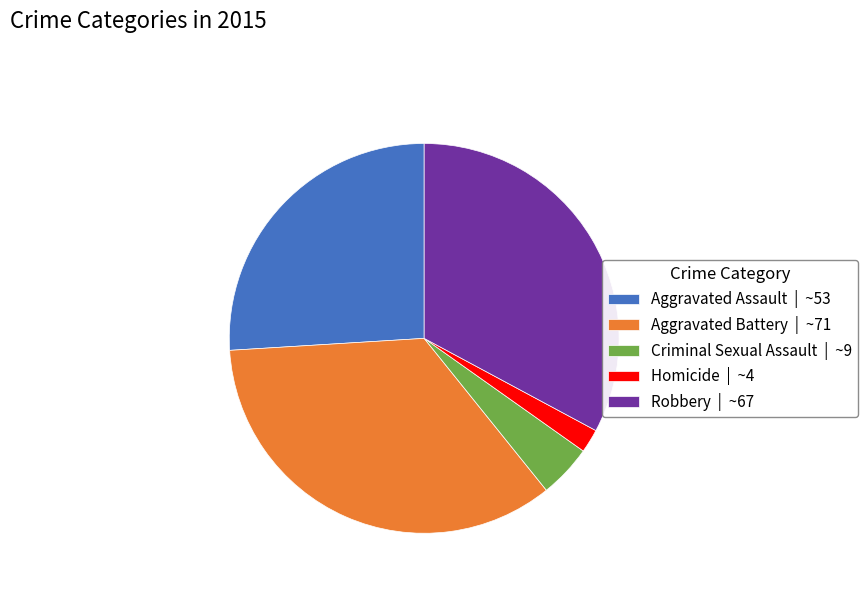

Rank the categories by value from highest to lowest.

Aggravated Battery, Robbery, Aggravated Assault, Criminal Sexual Assault, Homicide